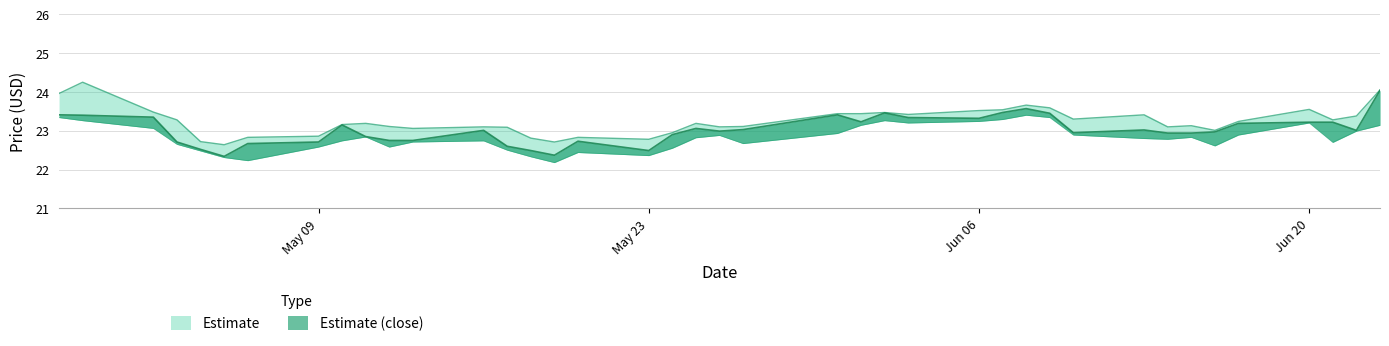

What is the lowest value of the High series?

22.6